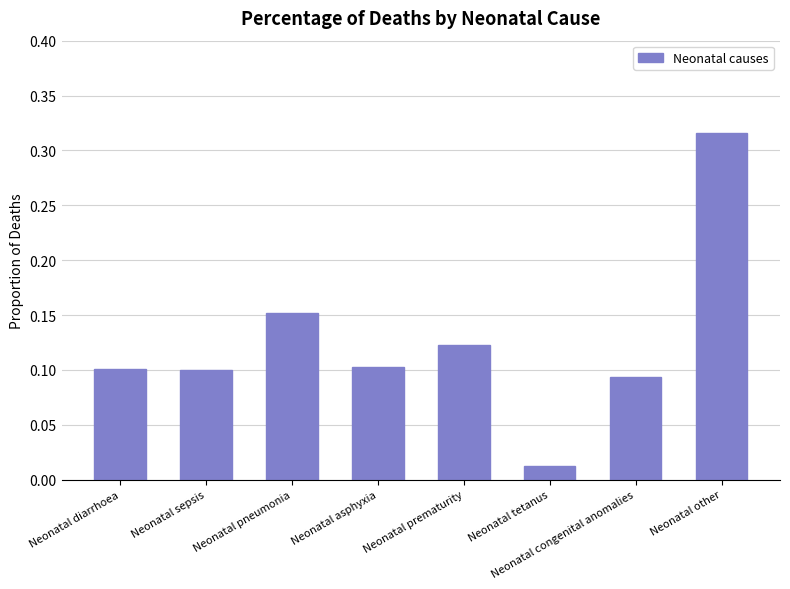

The value at Neonatal prematurity is 0.2. True or false?

False